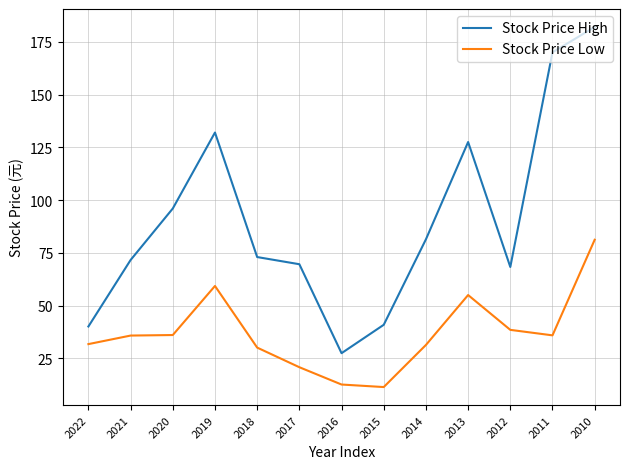

Which series has the largest total across all categories?

Stock Price High